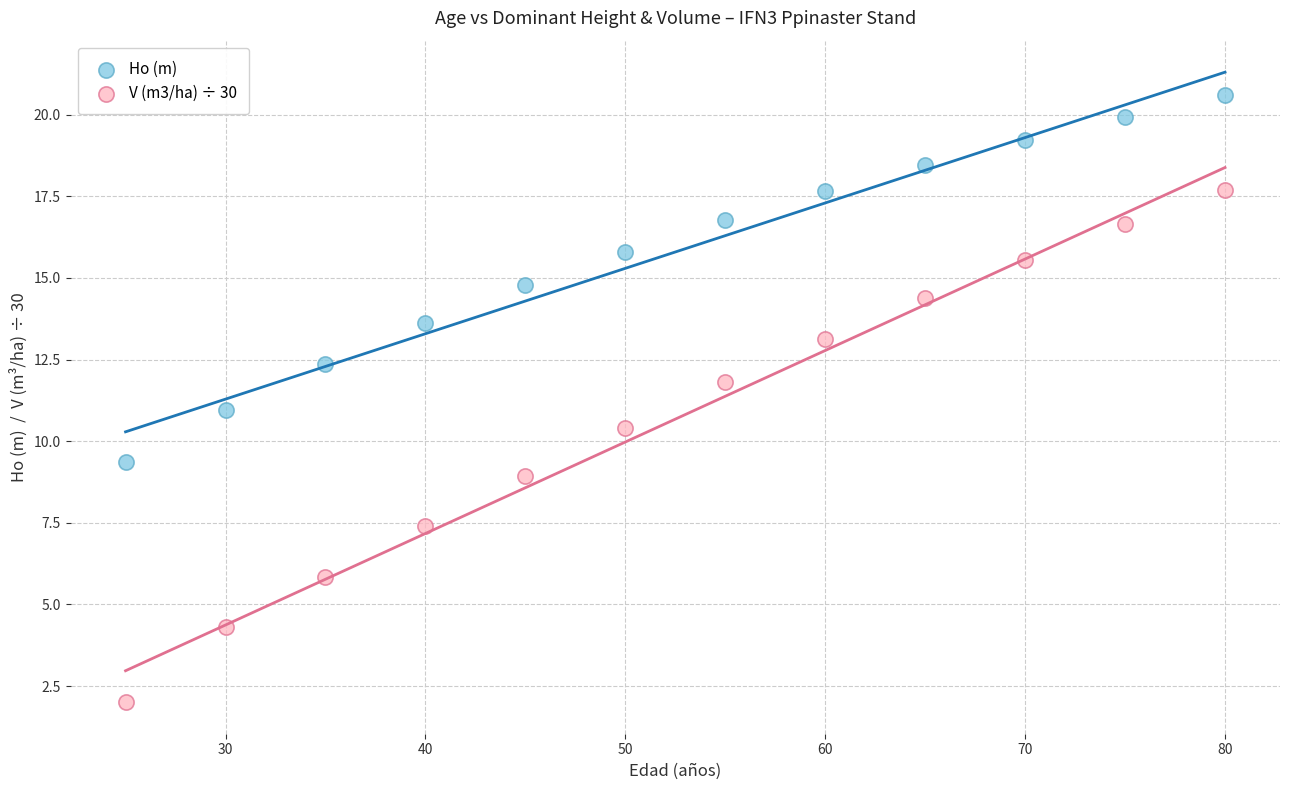

Which series contains the lowest Y value?

V (m3/ha) ÷ 30